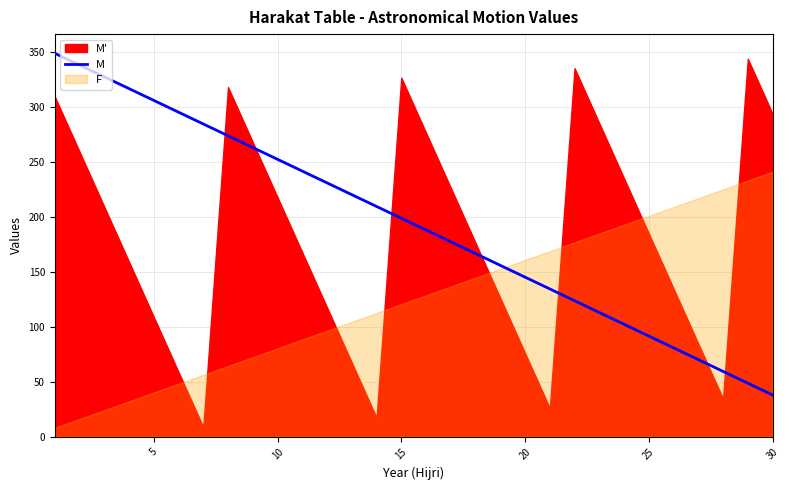

How many data points are above 198?

15